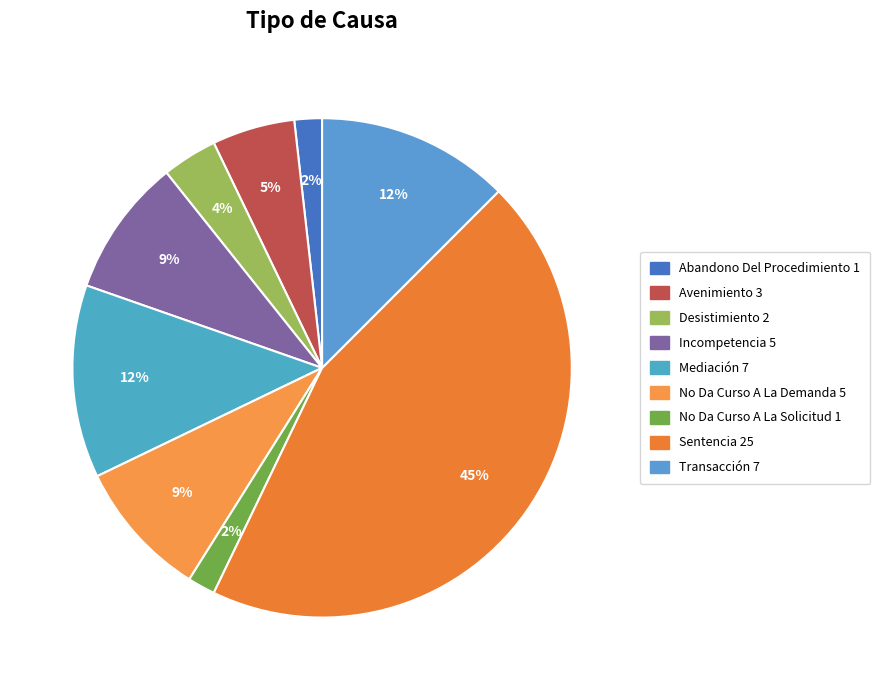

How much of the chart is everything except Incompetencia?

91.1%